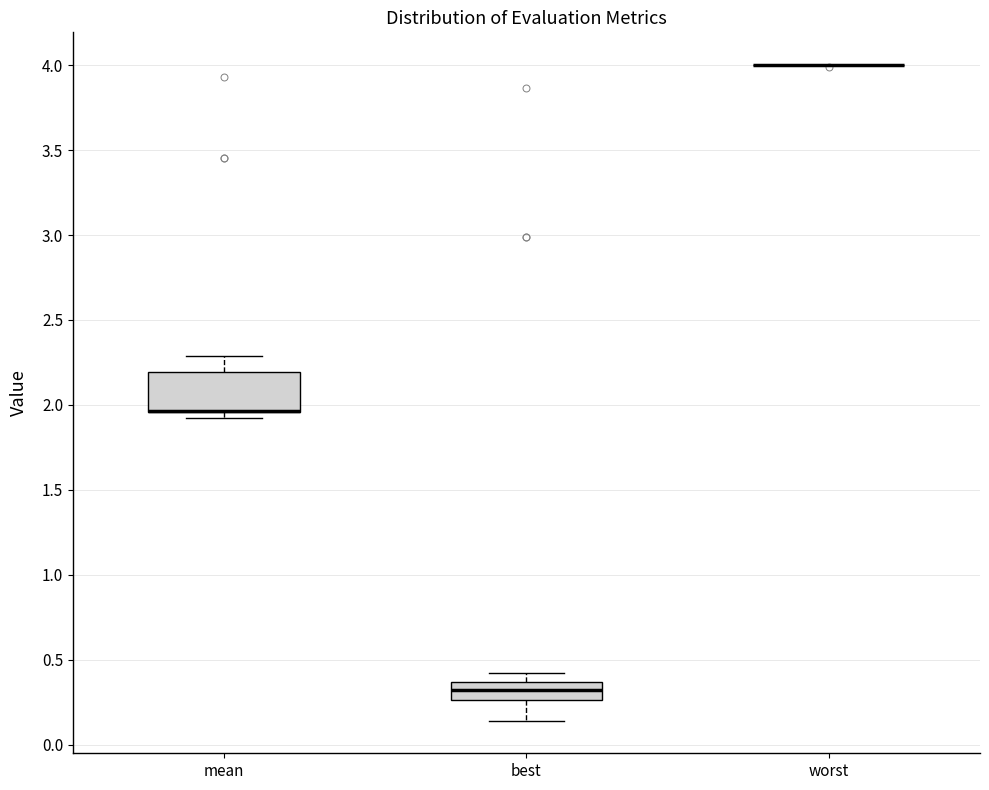

Which box is the tallest, from its lower edge to its upper edge?

mean